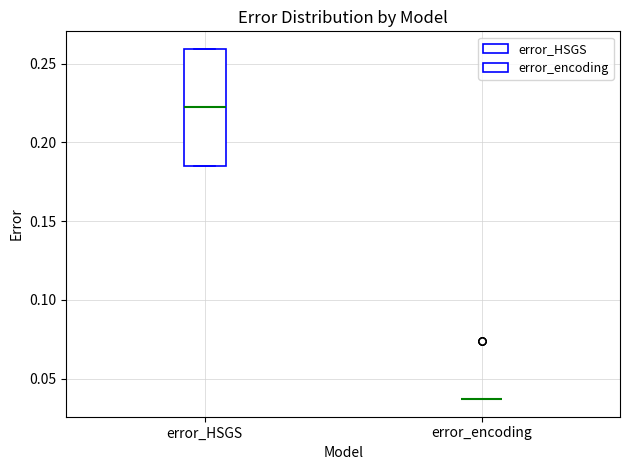

Which box is the tallest, from its lower edge to its upper edge?

error_HSGS